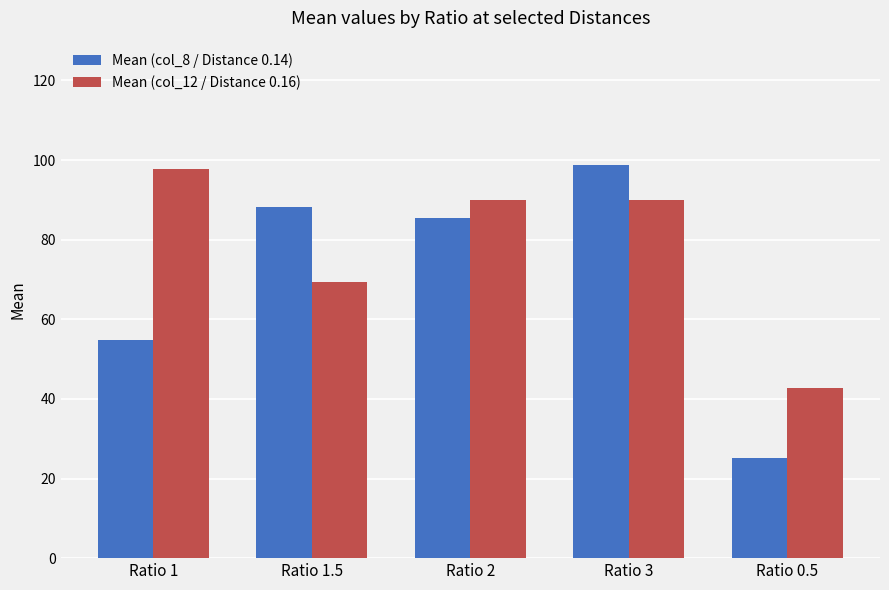

Is the value of Mean (col_8 / Distance 0.14) at Ratio 1 greater than the value of Mean (col_12 / Distance 0.16) at Ratio 2?

No